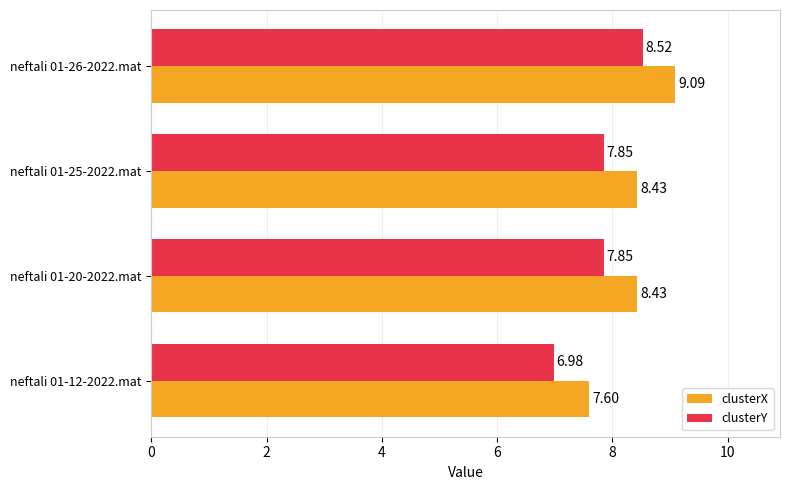

At how many categories does at least one series exceed 8?

3